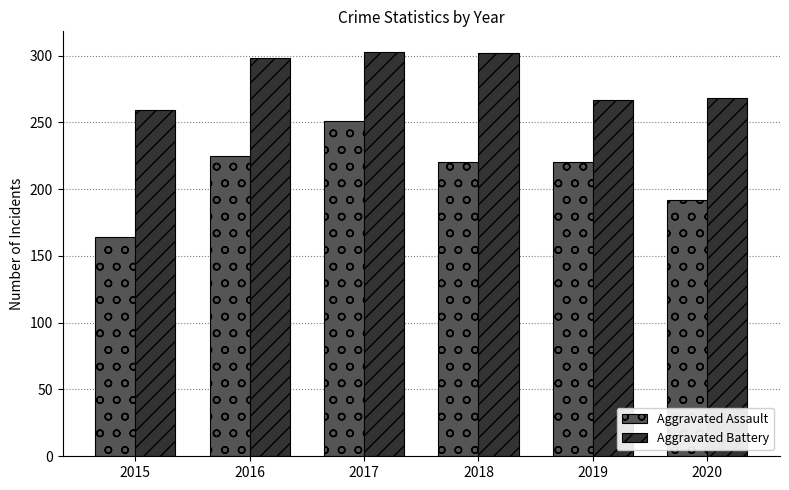

How many distinct data groups are displayed?

2